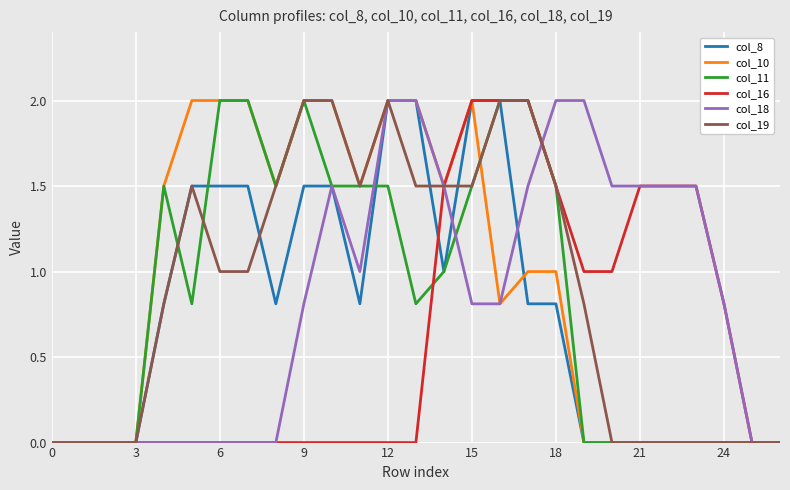

What is the greatest value displayed?

2.0